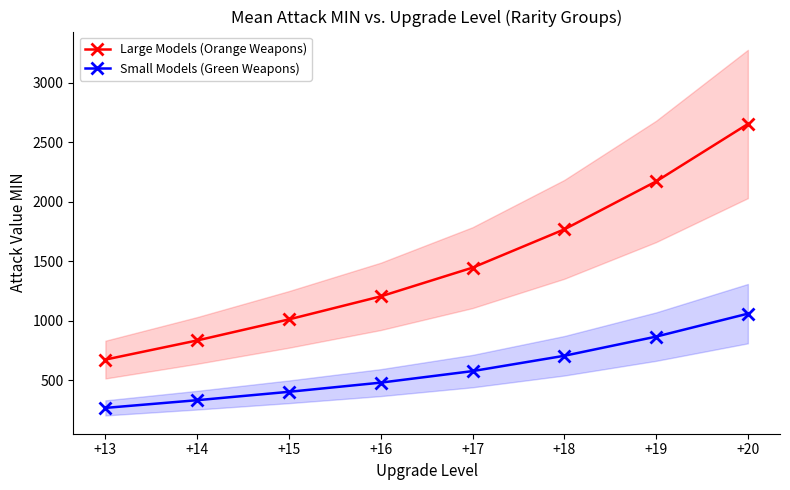

How many lines are shown in the chart?

2